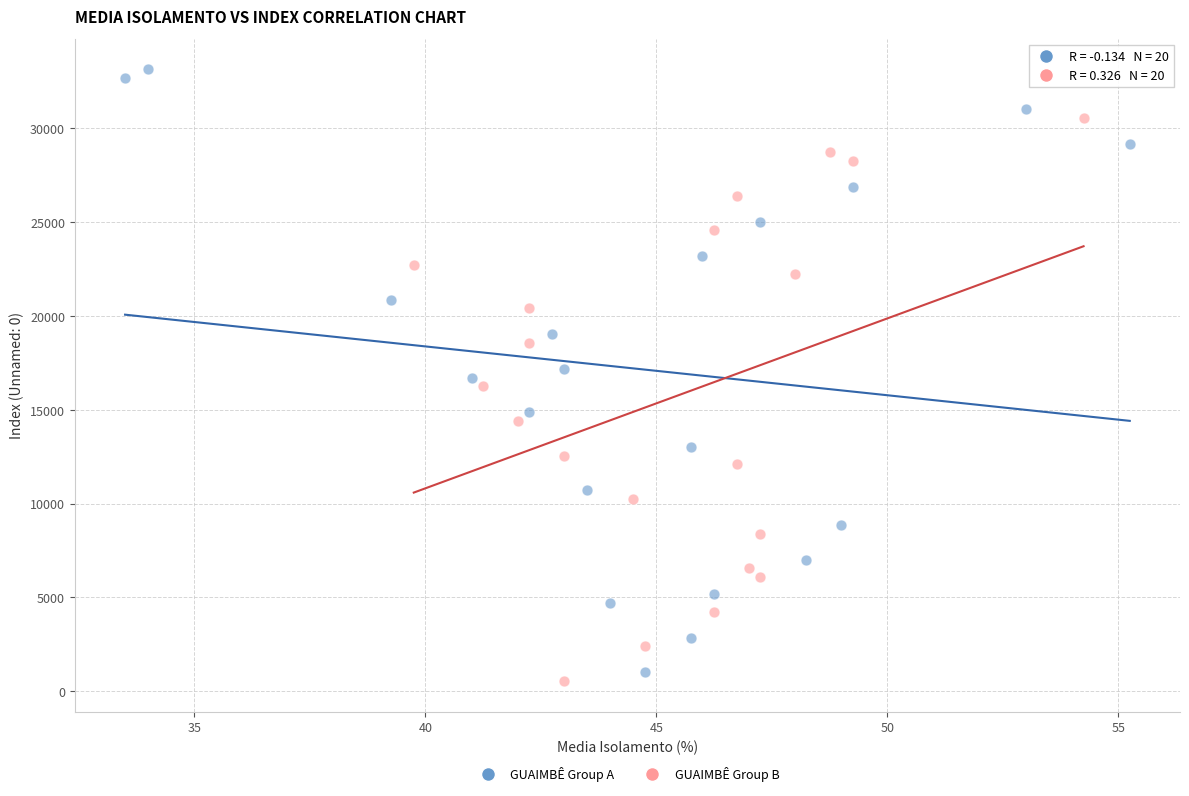

Which series reaches the maximum Y coordinate?

GUAIMBÊ Group A